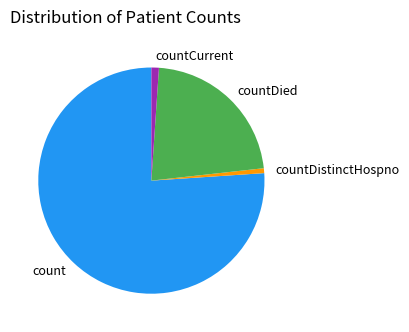

Do countCurrent and countDistinctHospno together represent more than half of the pie?

No